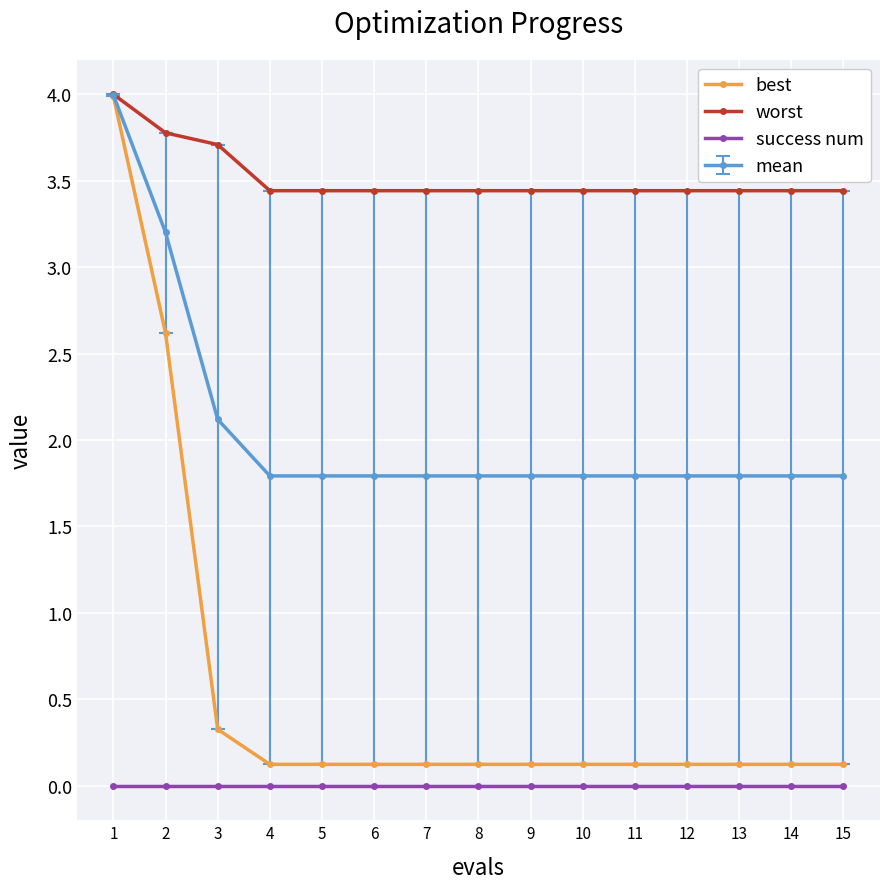

What is the value of the worst point at the 14th from the left?

3.4